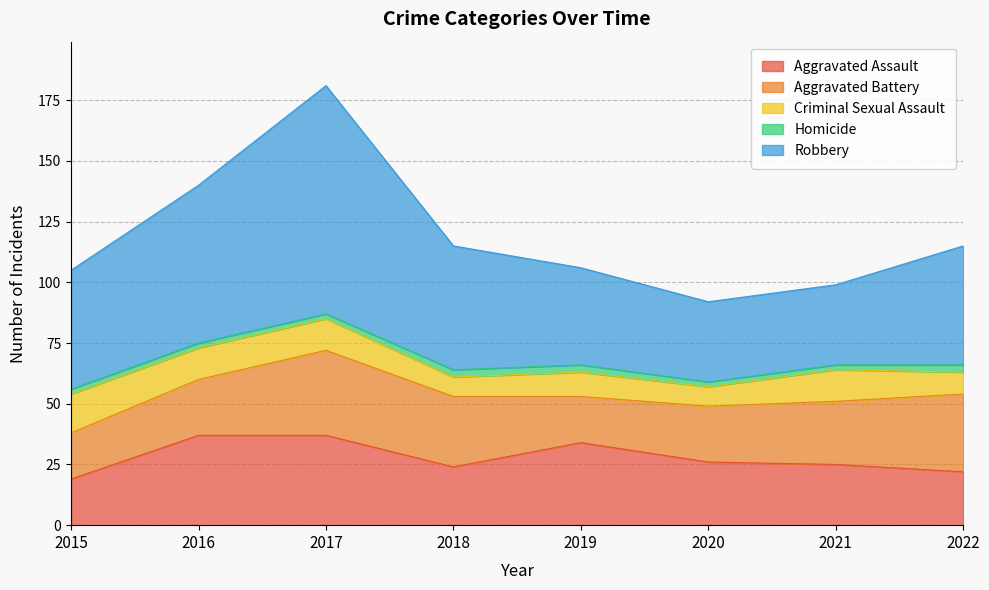

What is the difference between the Robbery values at 2016 and 2015?

16